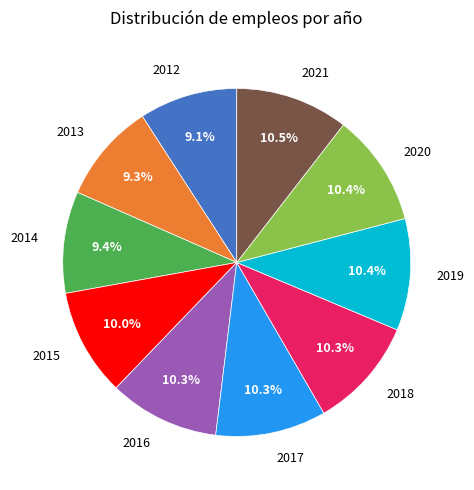

Does any single category account for the majority?

No